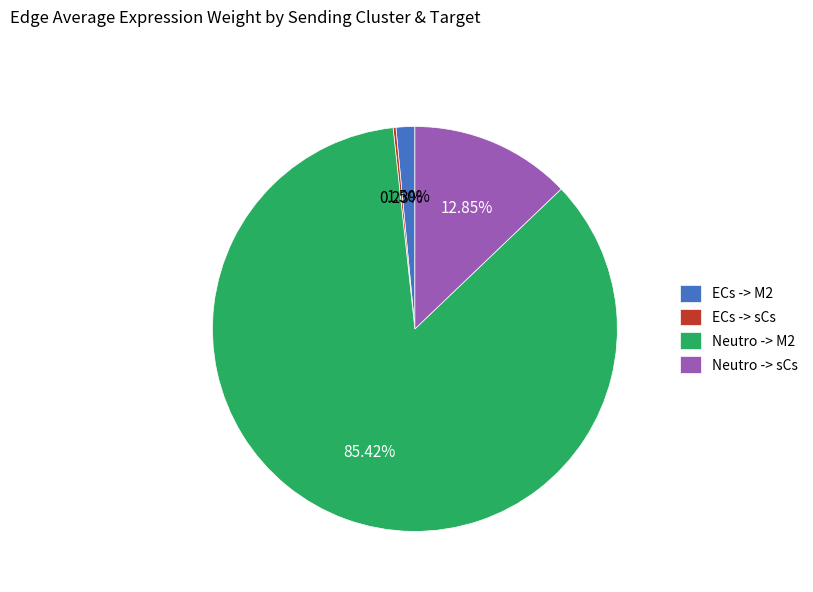

Is there a majority slice in this chart?

Yes